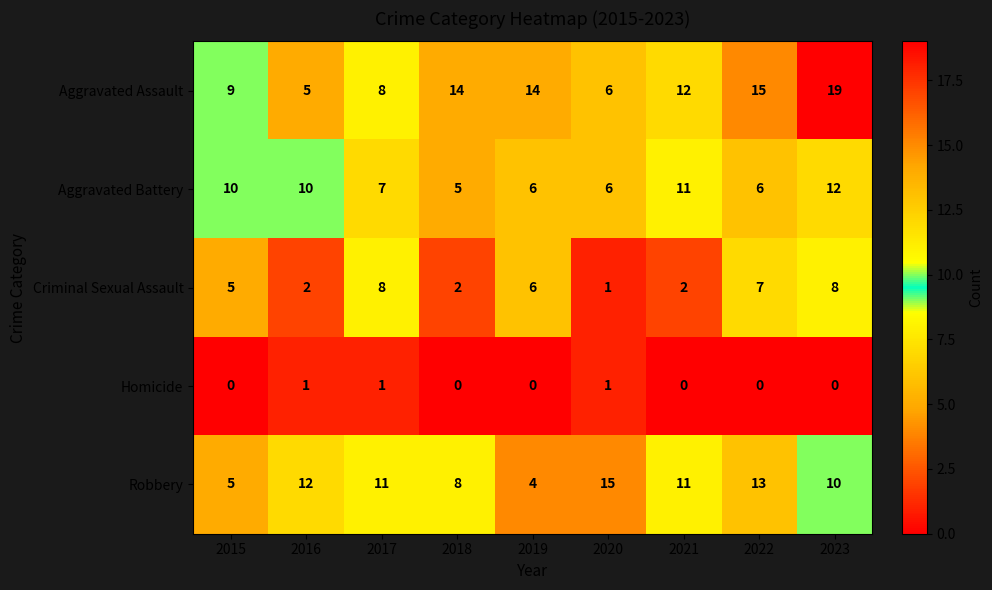

Is it true that Robbery equals 13 at 2023?

False